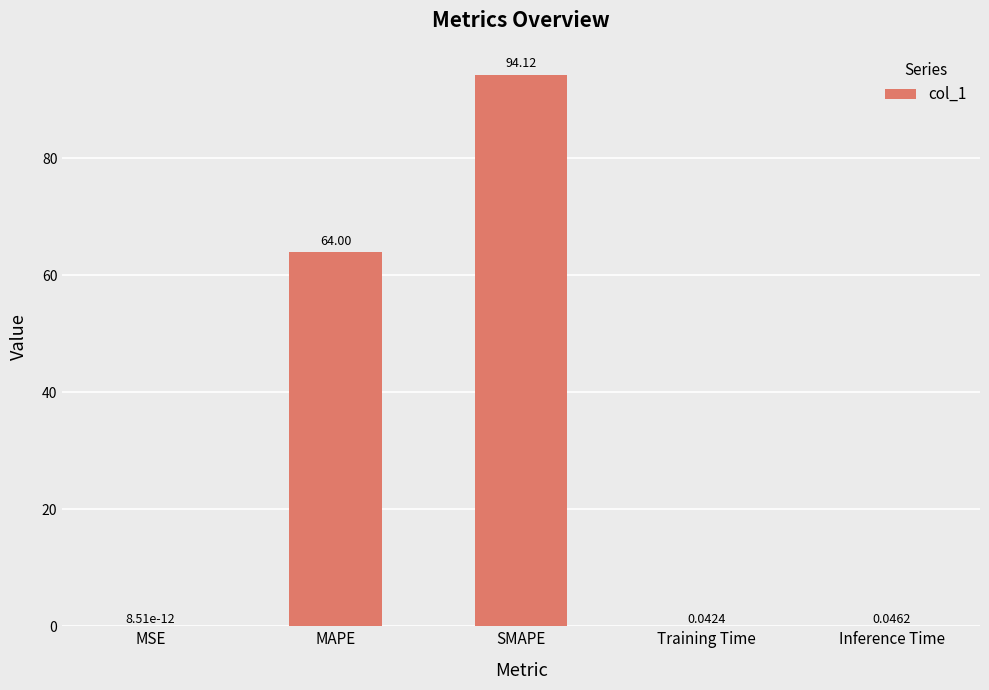

Does the chart contain stacked bars?

No